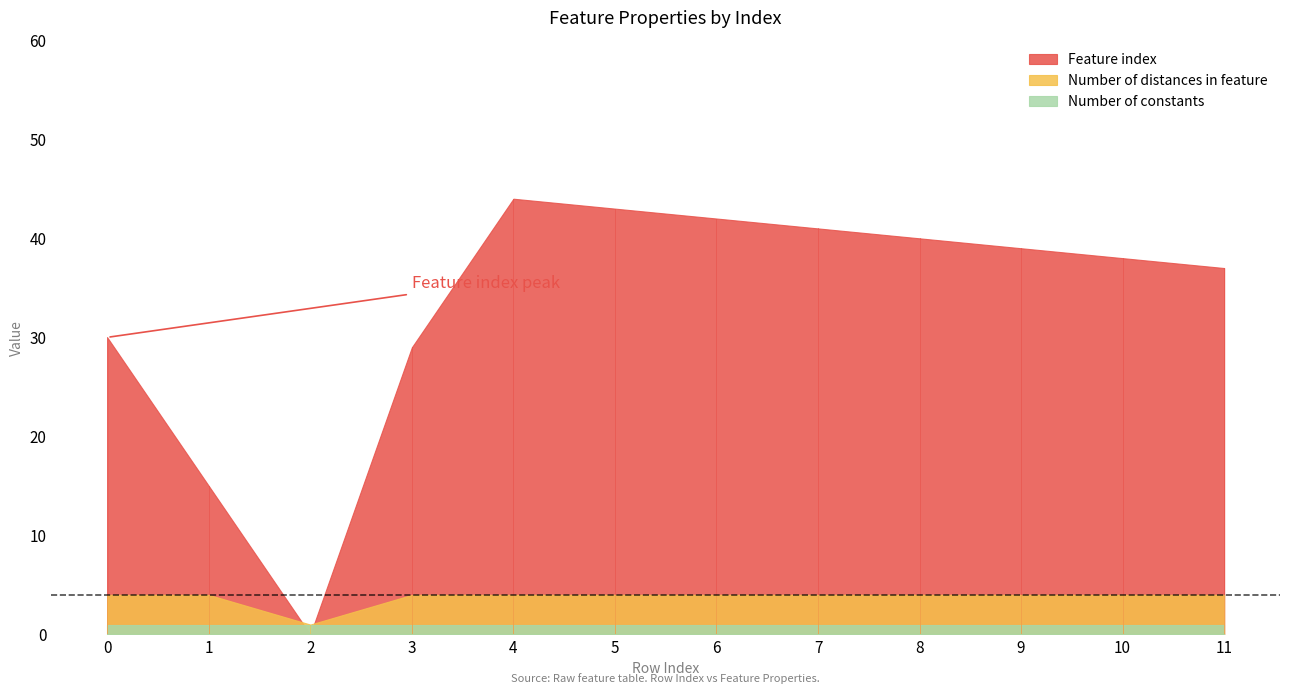

What is the difference between the highest and lowest values at 7?

40